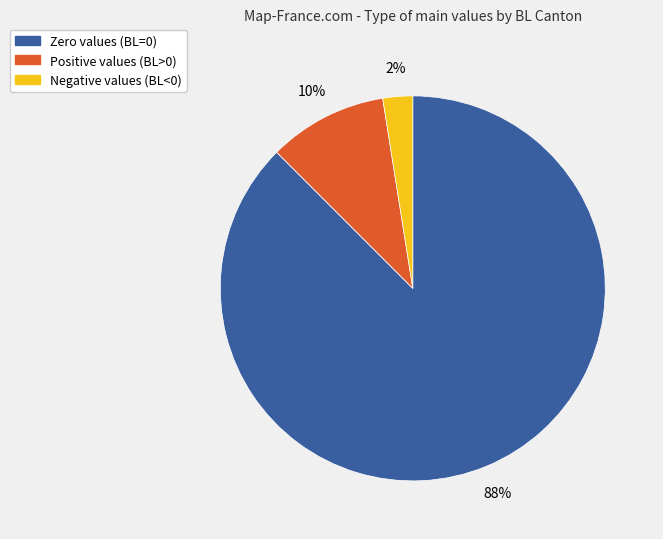

Does any single category account for the majority?

Yes